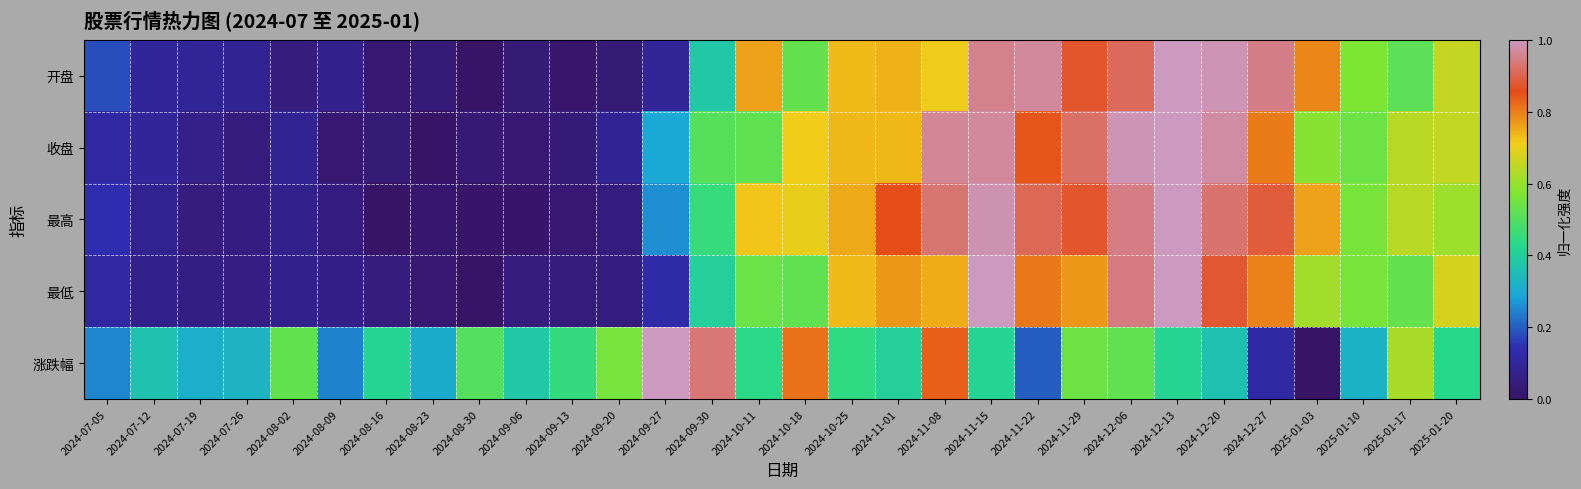

Which series has the largest total across all categories?

最高